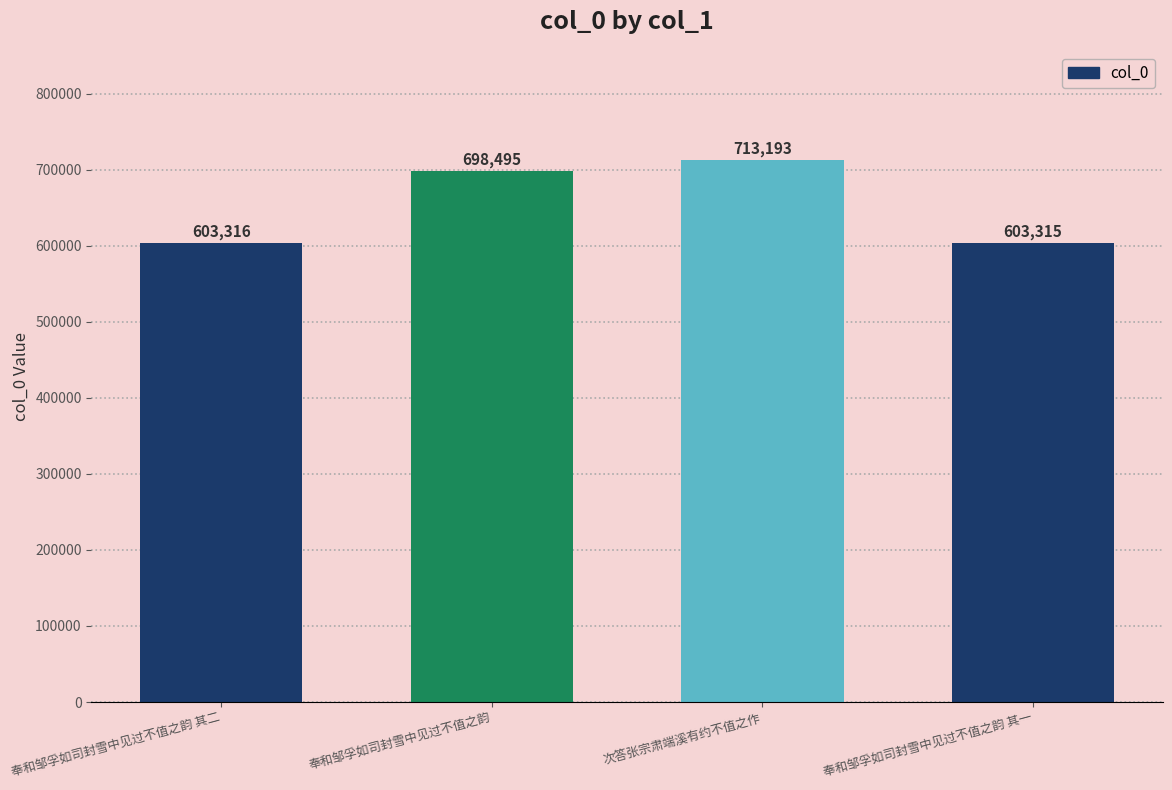

Are the bars horizontal?

No